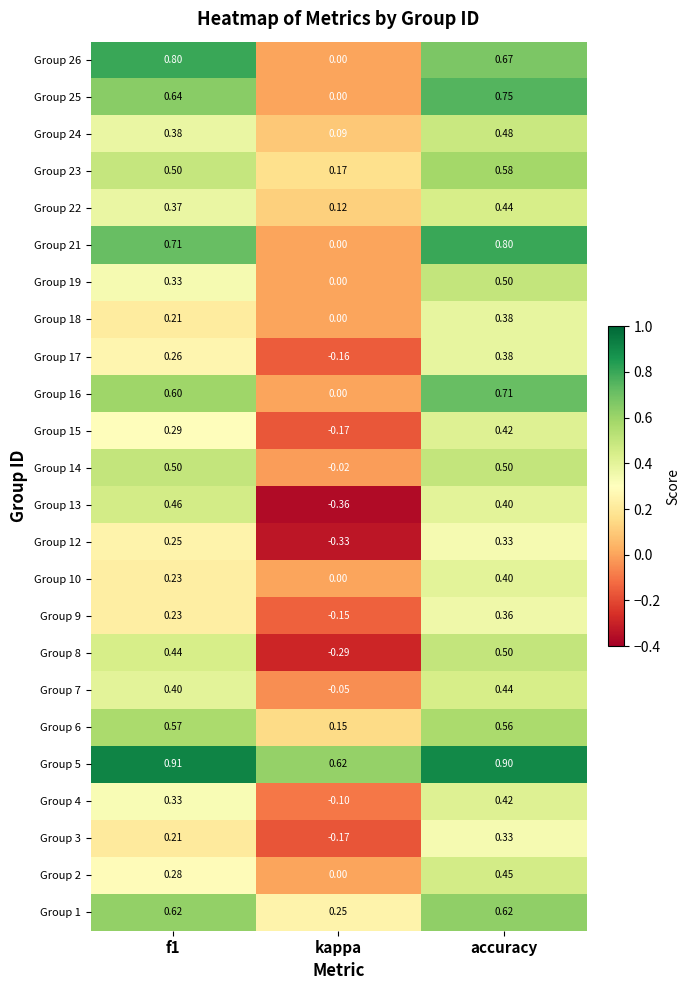

Which series has the largest range (max minus min)?

Group 13